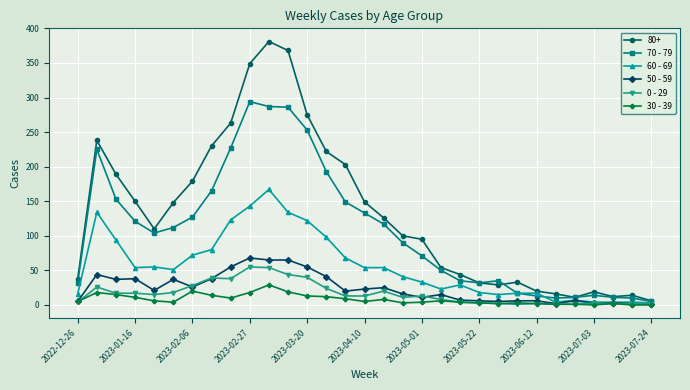

What is the difference between the second highest and minimum values in the 70 - 79 series?

282